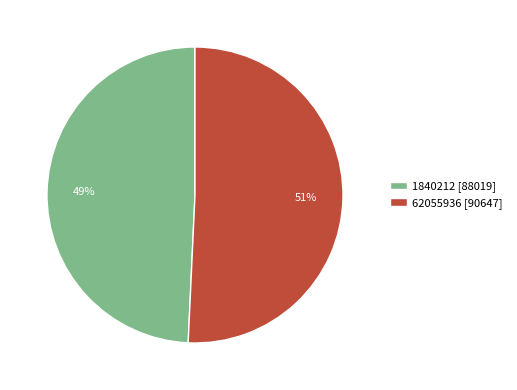

Does 1840212 represent more than half of the total?

No